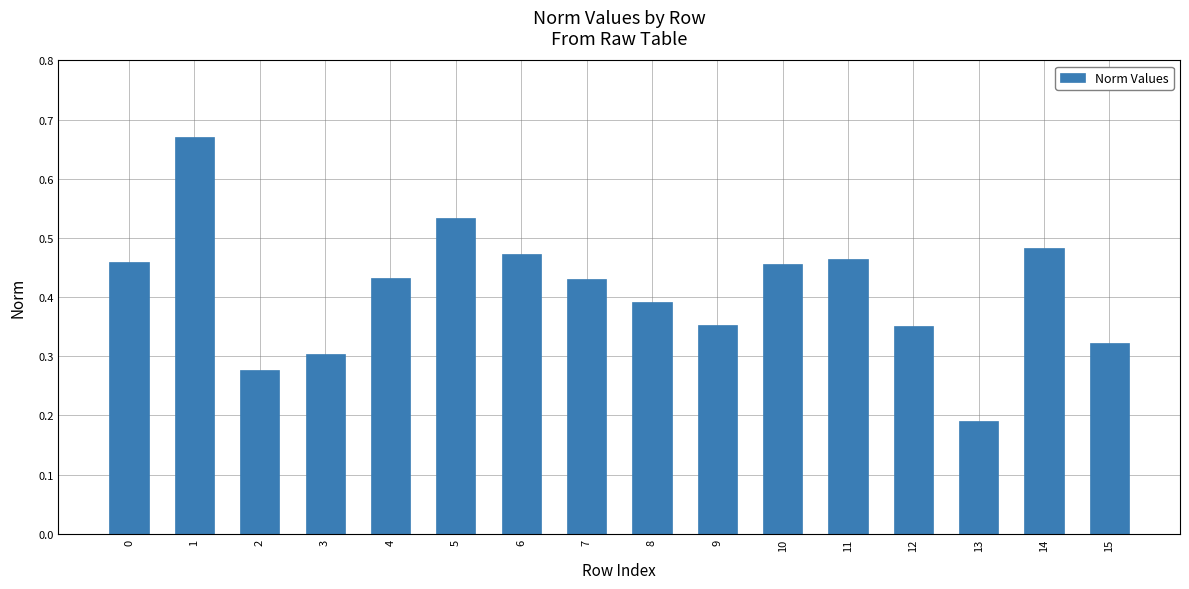

Which label corresponds to the smallest value in the chart?

13